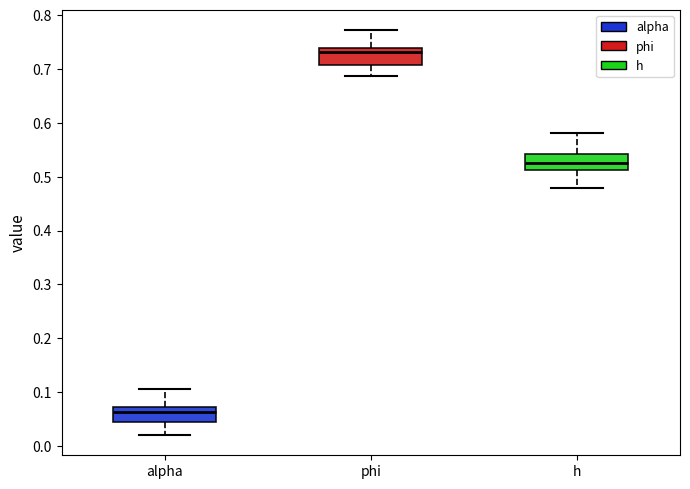

Where does the upper whisker of the box for h end on the y-axis? The values are not printed on the chart, so give them approximately, as read against the axis.

0.58